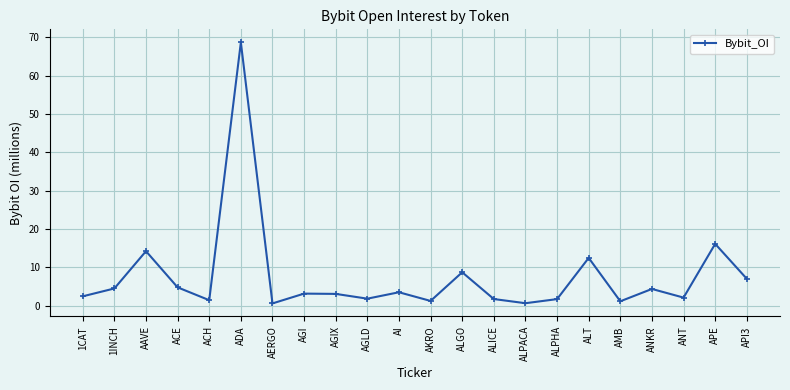

True or false: the data has more than 1 interior local peaks.

True